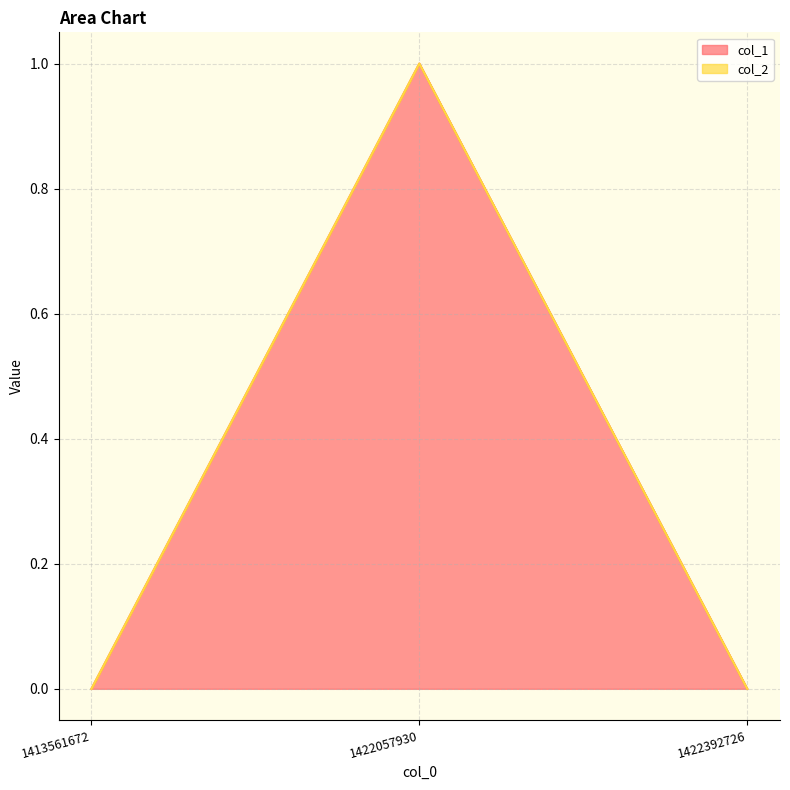

What is the change in value from 1422057930 to 1422392726?

-1